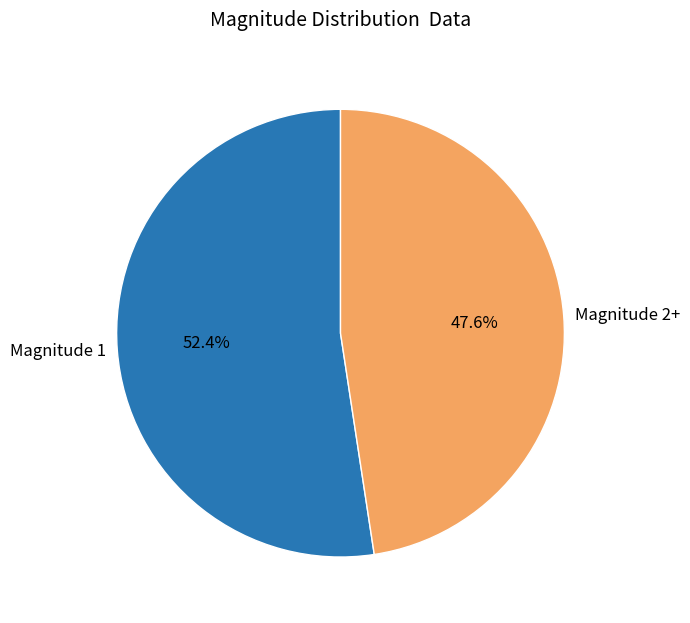

Rank the categories by value from highest to lowest.

Magnitude 1, Magnitude 2+